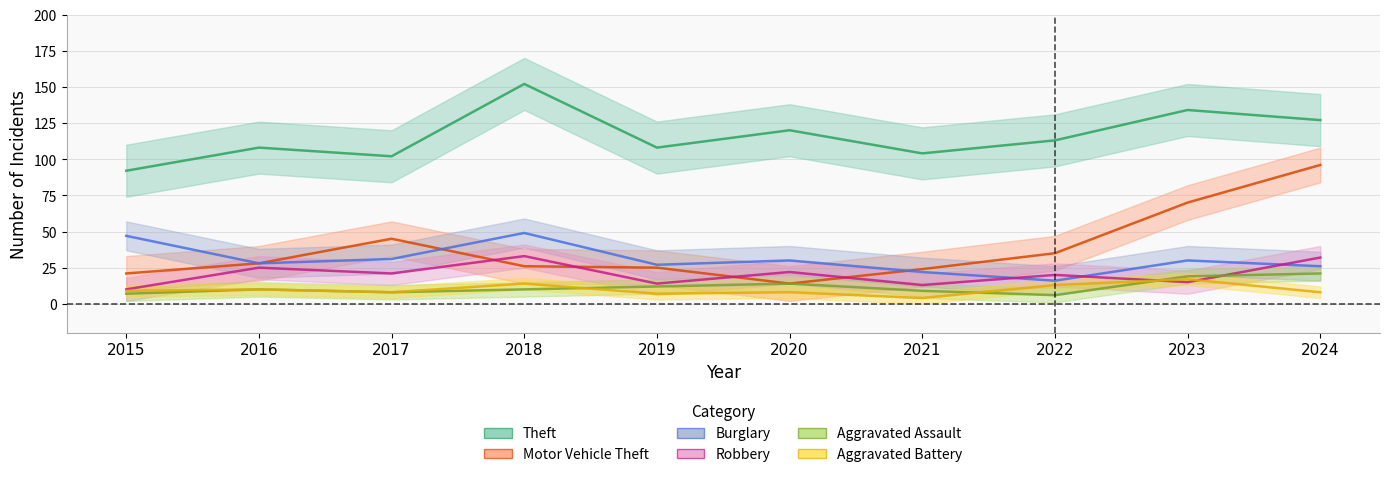

The value of Aggravated Battery at 2017 is 8. True or false?

True